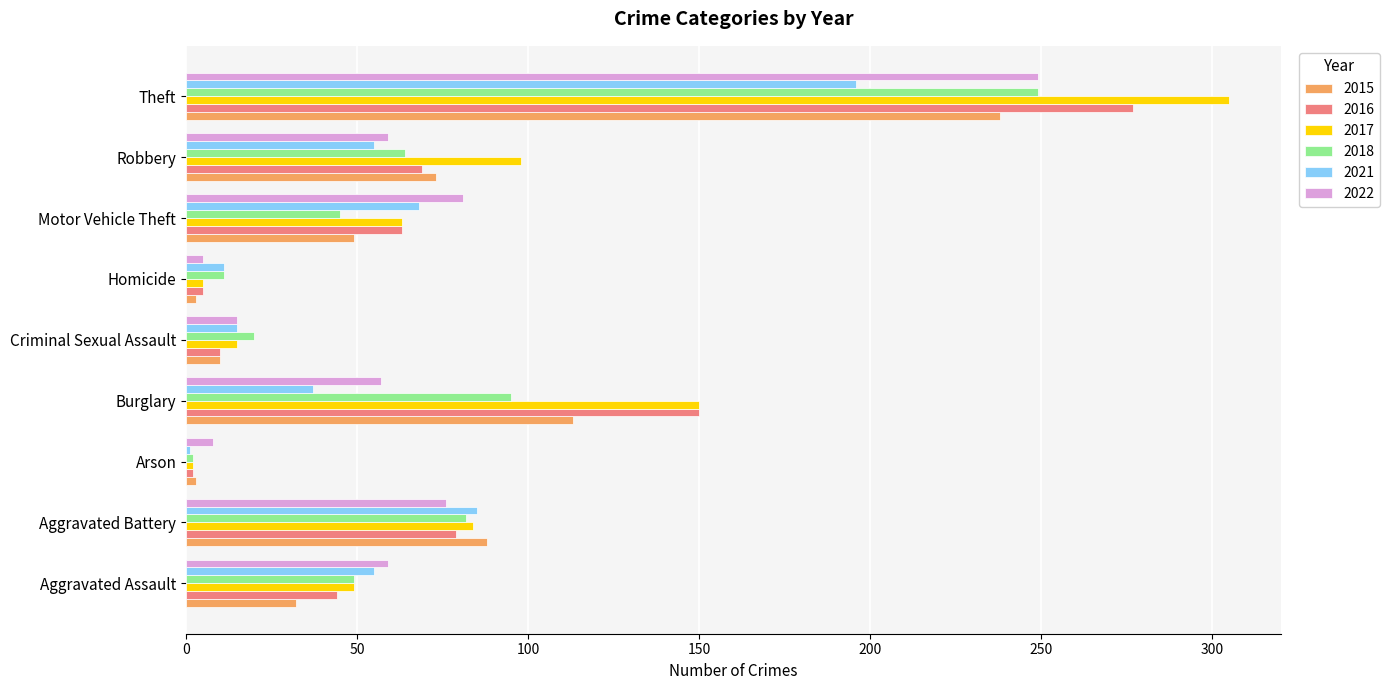

Which category has the highest value in the 2017 series?

Theft